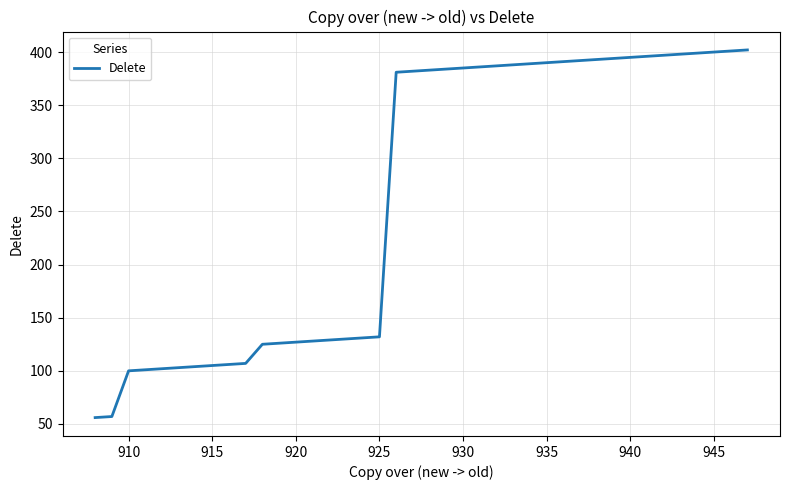

What is the difference between the second highest and second lowest values?

344